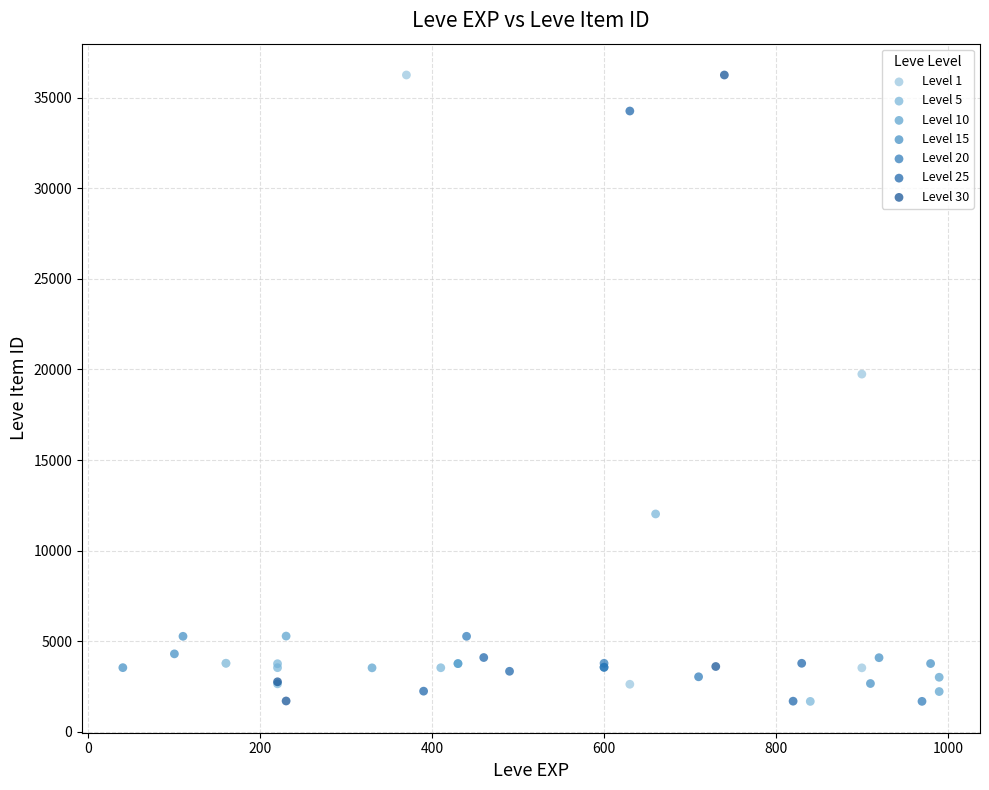

What are all the series names shown in the legend?

Level 1, Level 5, Level 10, Level 15, Level 20, Level 25, Level 30